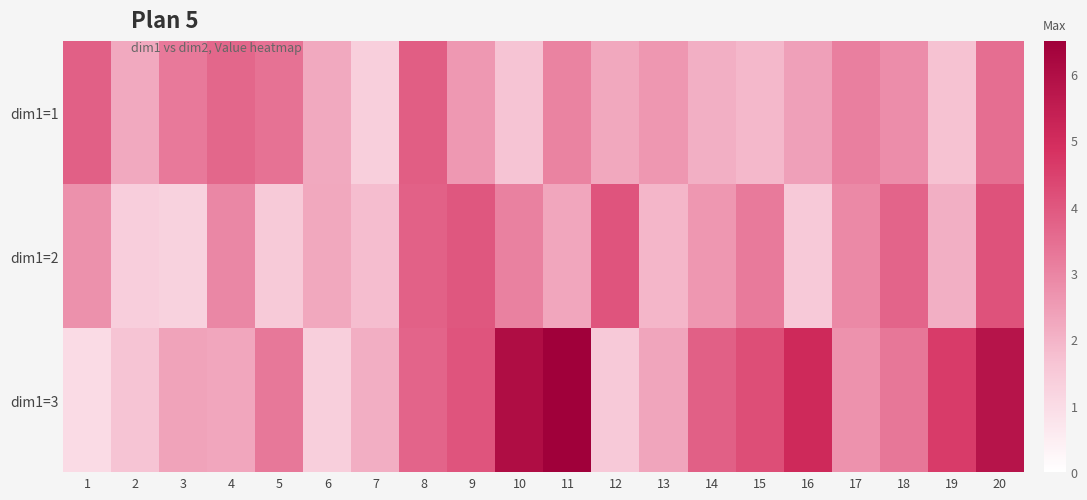

Reading right to left, extract all data points from this chart.

dim1=1: 20=3.5	19=1.7	18=2.8	17=3.1	16=2.4	15=1.9	14=2.1	13=2.6	12=2.3	11=3.0	10=1.6	9=2.6	8=3.9	7=1.3	6=2.2	5=3.4	4=3.6	3=3.2	2=2.2	1=3.8
dim1=2: 20=4.1	19=2.1	18=3.7	17=2.9	16=1.5	15=3.2	14=2.6	13=1.9	12=4.0	11=2.3	10=3.1	9=4.0	8=3.8	7=1.8	6=2.2	5=1.5	4=2.9	3=1.3	2=1.4	1=2.7
dim1=3: 20=5.8	19=4.6	18=3.3	17=2.7	16=5.1	15=4.2	14=3.8	13=2.3	12=1.5	11=6.5	10=6.0	9=4.1	8=3.7	7=2.1	6=1.3	5=3.3	4=2.3	3=2.4	2=1.6	1=1.0